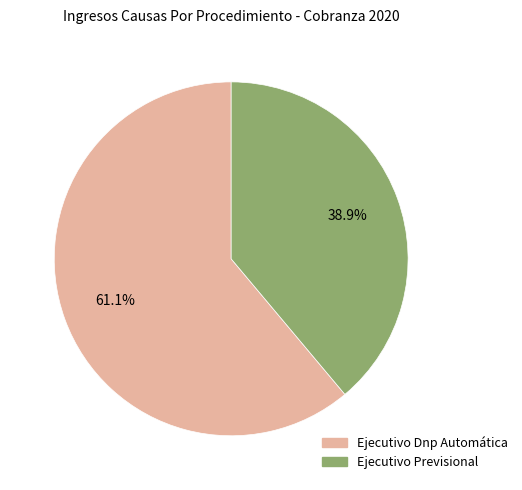

Which slice is the smallest?

Ejecutivo Previsional